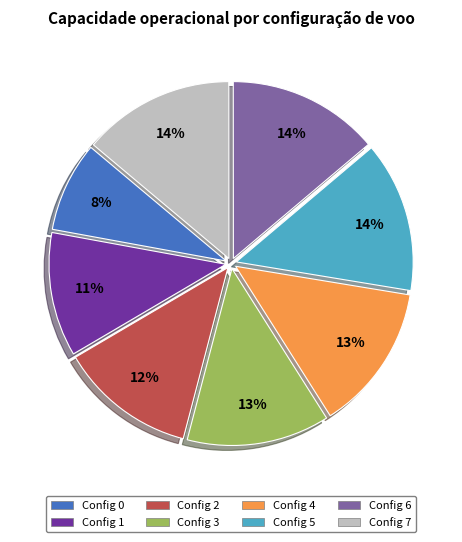

Which slice is the smallest?

Config 0